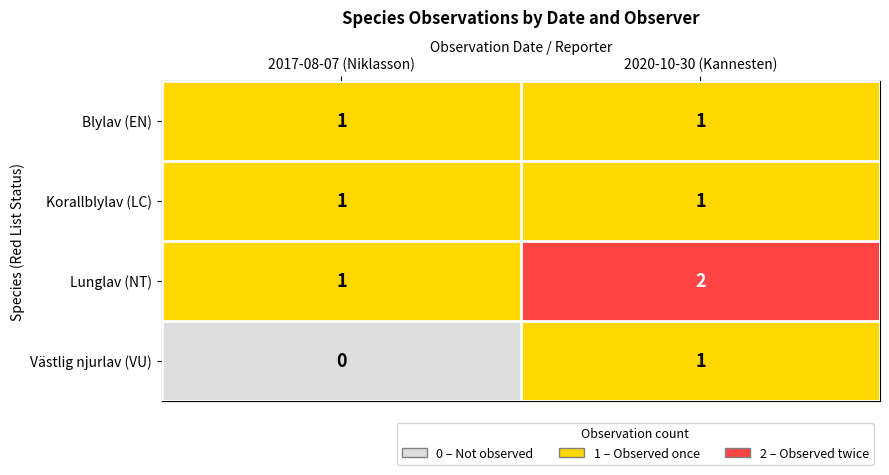

What is the sum of the Lunglav (NT) values at 2020-10-30 (Kannesten) and 2017-08-07 (Niklasson)?

3